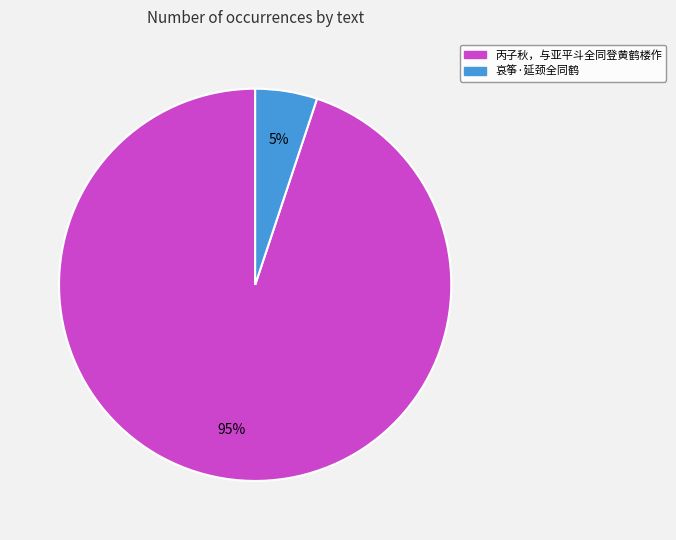

Do 哀筝·延颈全同鹤 and 丙子秋，与亚平斗全同登黄鹤楼作 together represent more than half of the pie?

Yes